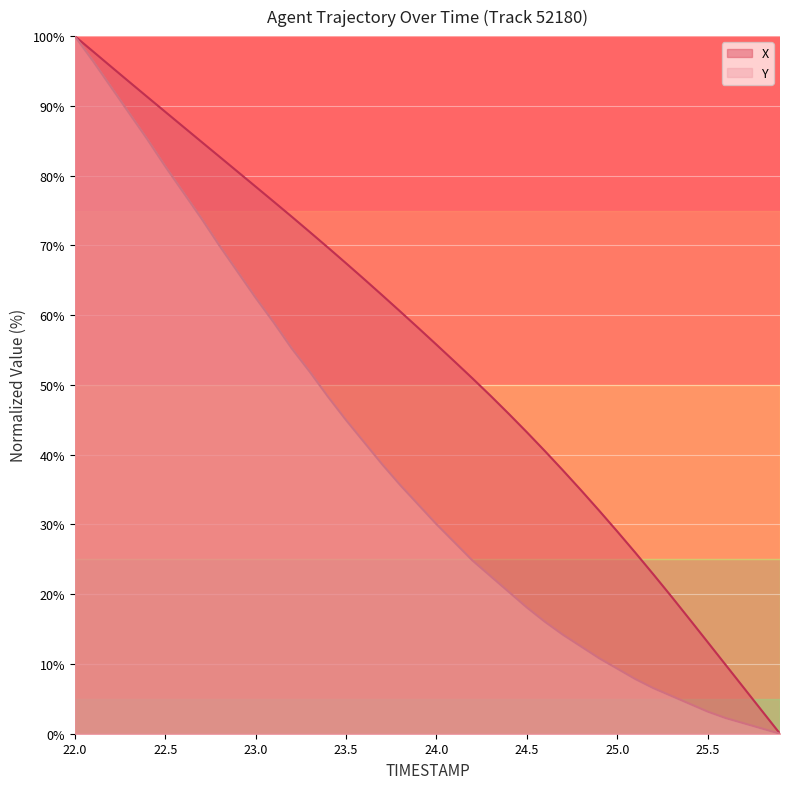

The X series shows 39.5 at 25.0. True or false?

False